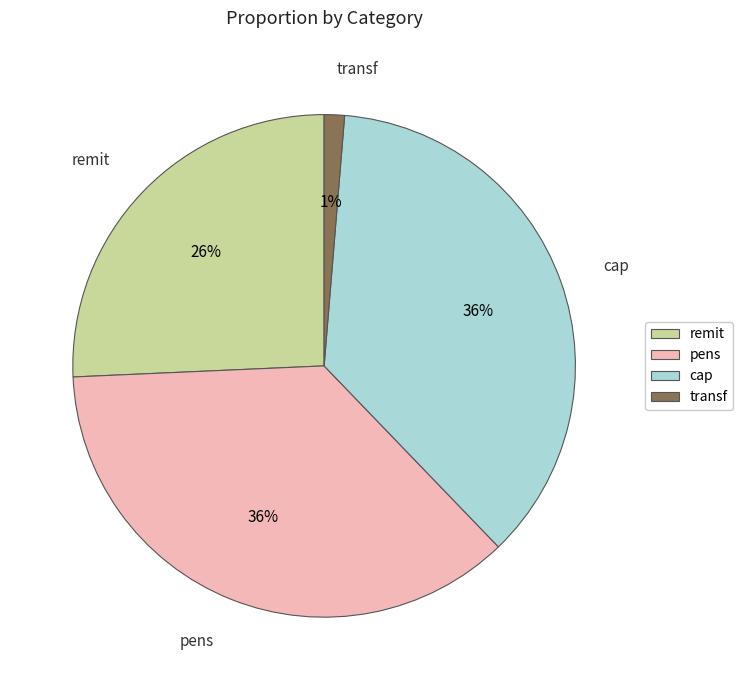

The pens slice represents 36% of the pie. True or false?

True